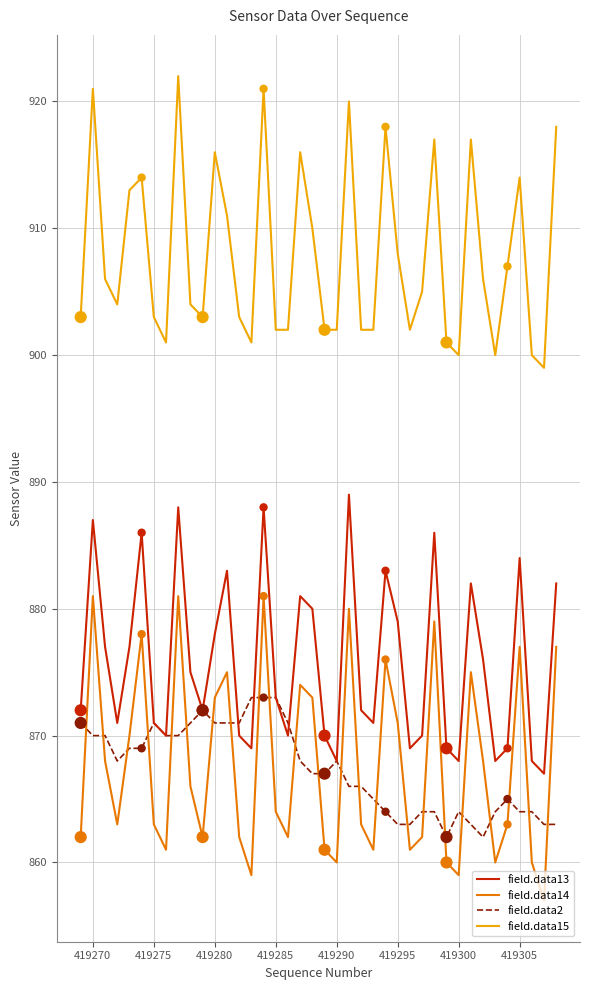

Which series has the largest range (max minus min)?

field.data14